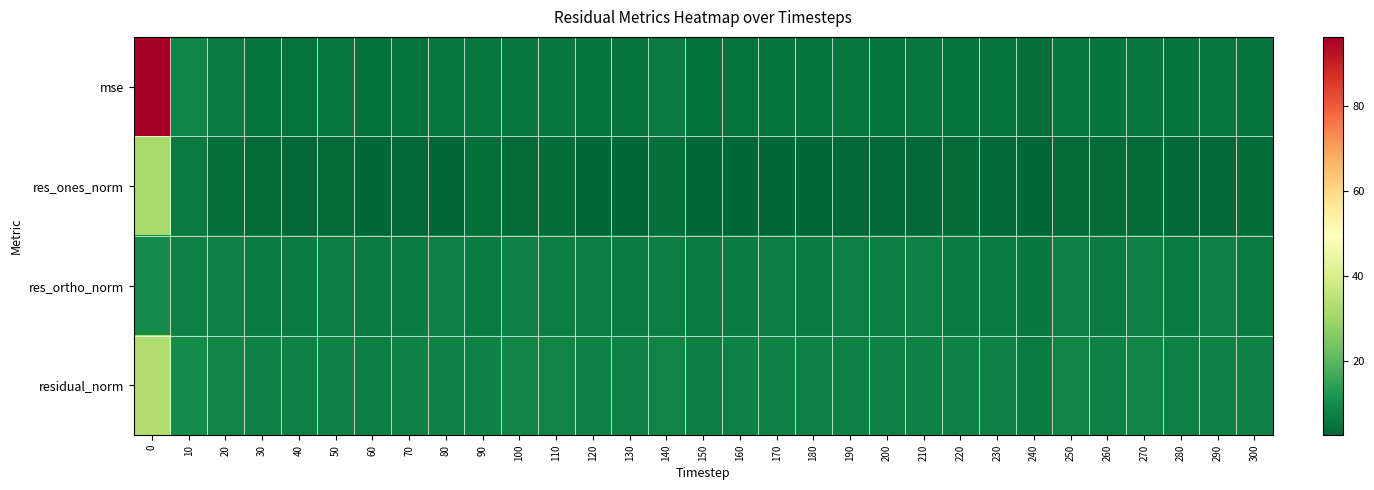

Between 100 and 80, which is larger?

100